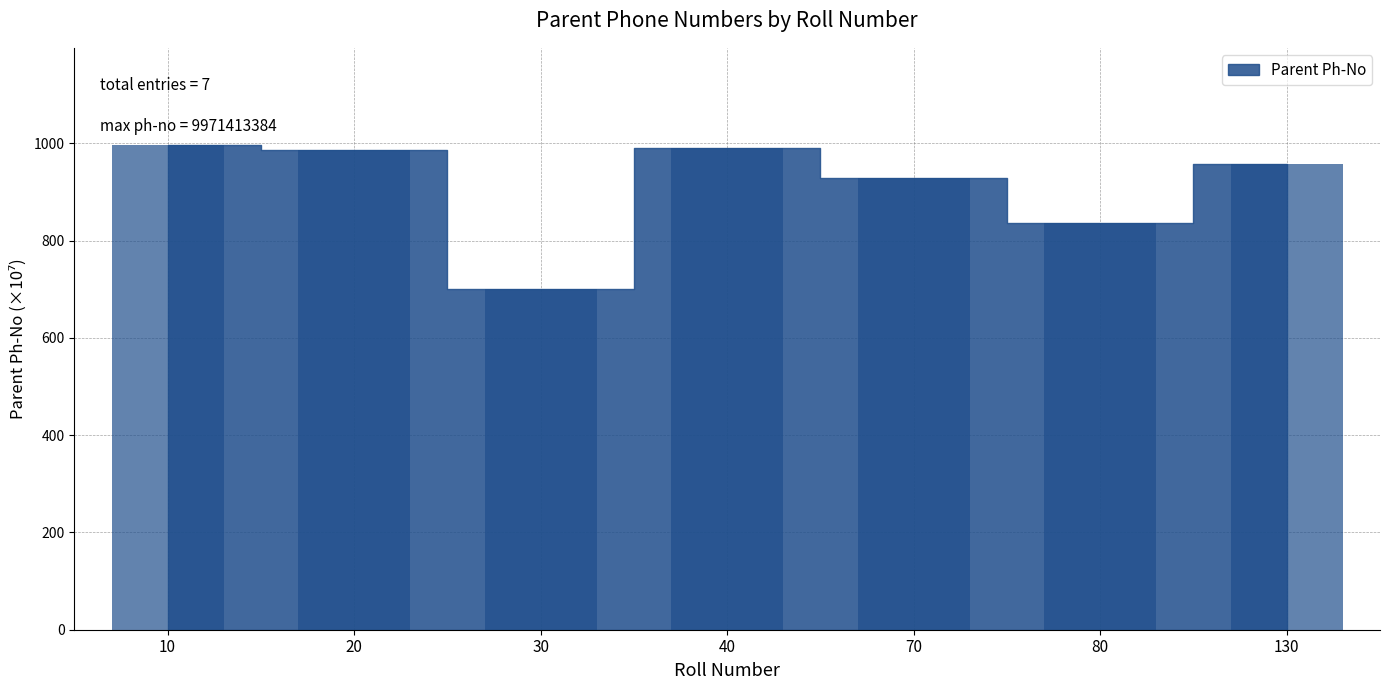

What is the minimum value shown in the chart?

701.2